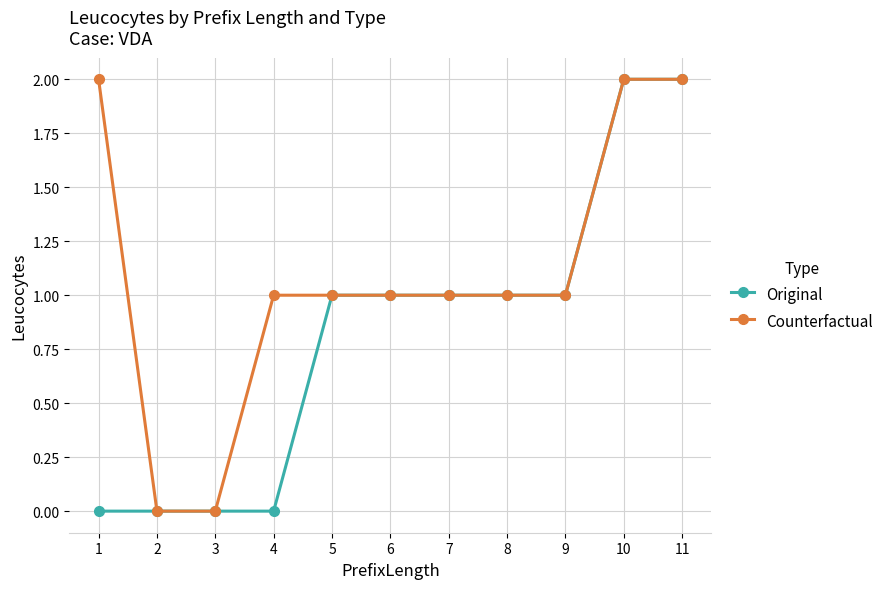

How many lines are shown in the chart?

2